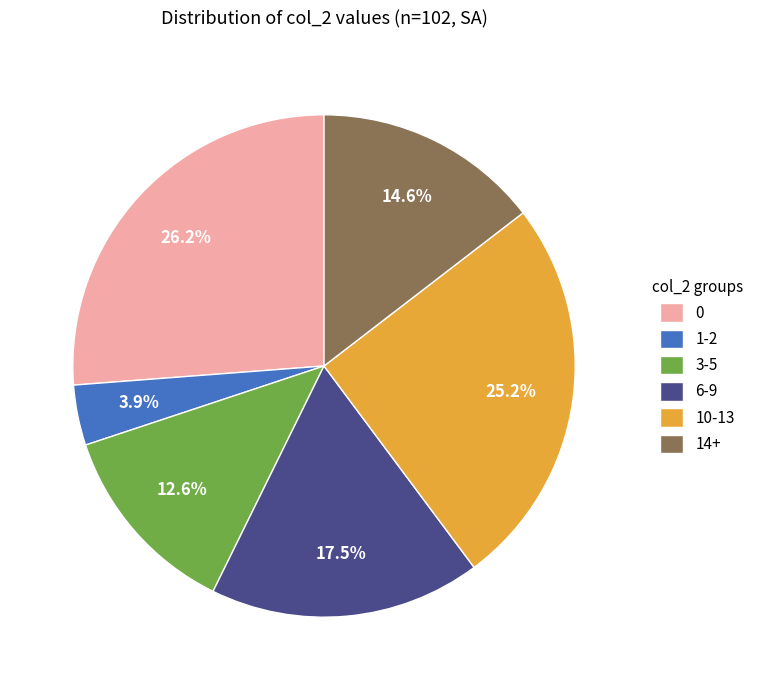

What is the smallest slice in the pie chart?

1-2